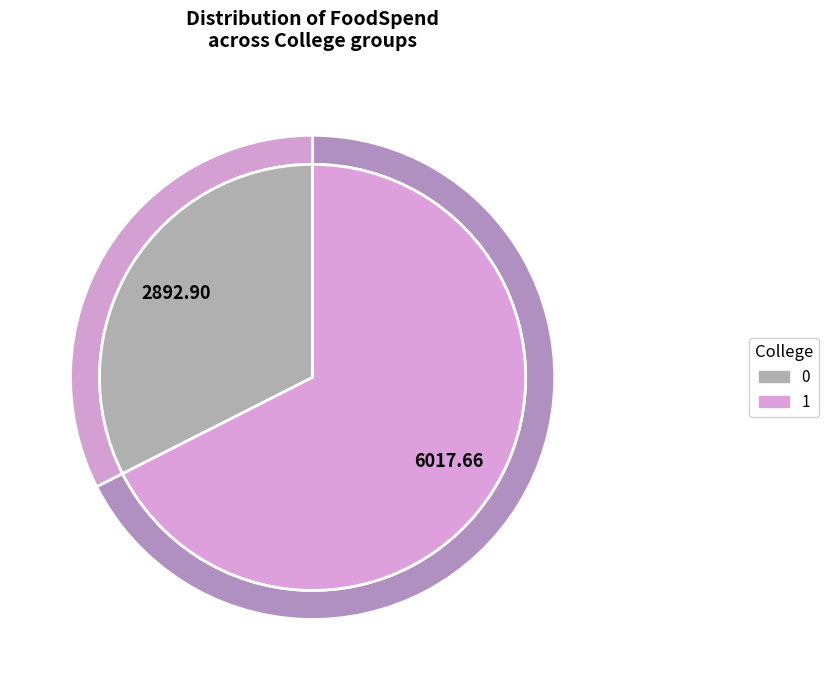

What is the ratio of the value at 1 to the value at 0?

2.1